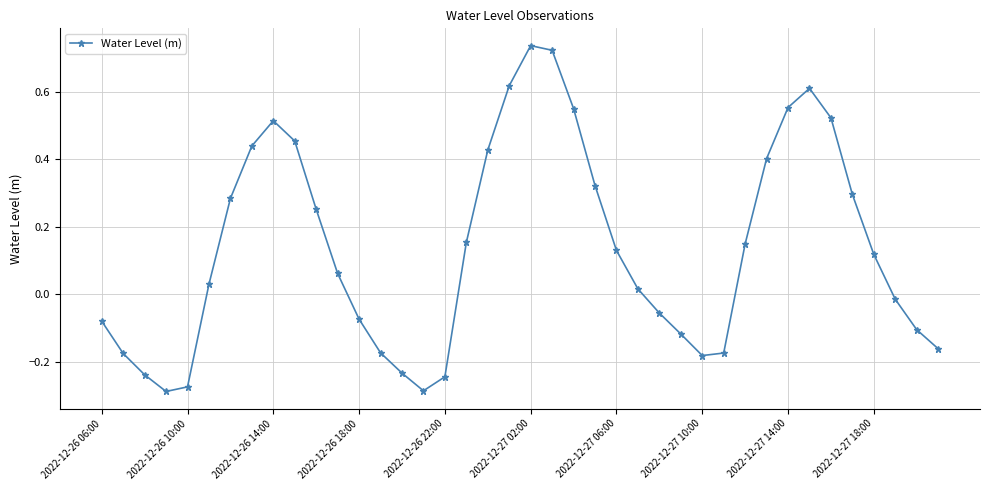

What is the difference between the maximum and minimum values?

1.0